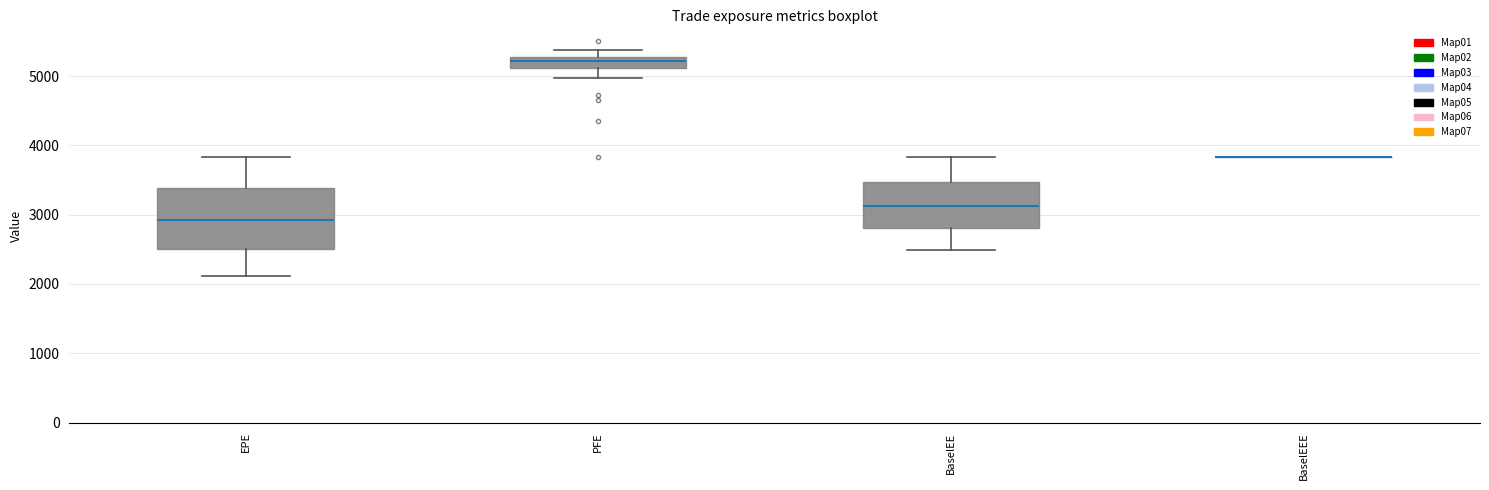

Reading left to right, read every box against the y-axis: the position of its median line, the range the box covers, and the ends of its whiskers. The values are not printed on the chart, so give them approximately, as read against the axis.

EPE: median 2900, box 2500 to 3400, whiskers 2100 to 3800
PFE: median 5200, box 5100 to 5300, whiskers 5000 to 5400
BaselEE: median 3100, box 2800 to 3500, whiskers 2500 to 3800
BaselEEE: box collapsed to a line at 3800, whiskers 3800 to 3800